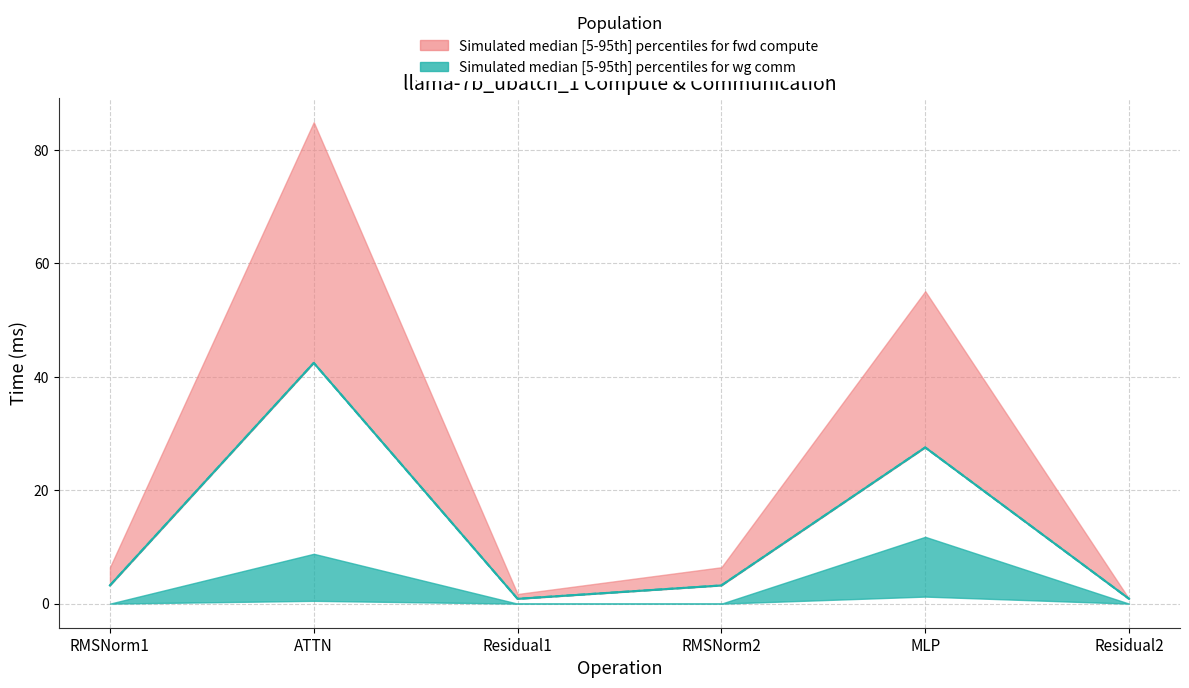

How many lines are shown in the chart?

2